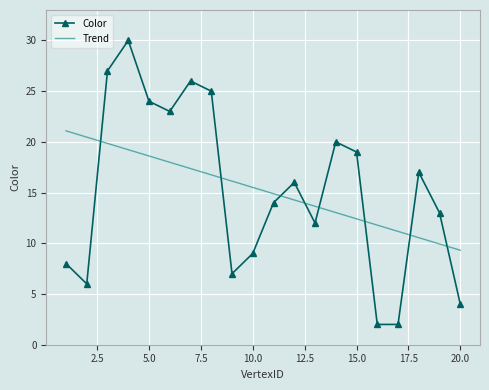

What is the lowest value of the Color series?

2.0